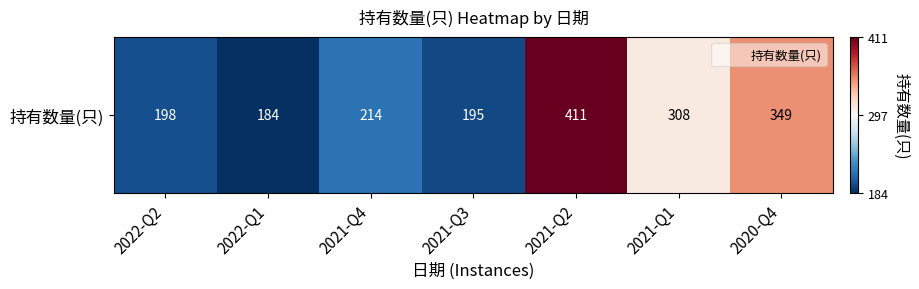

What is the greatest value displayed?

411